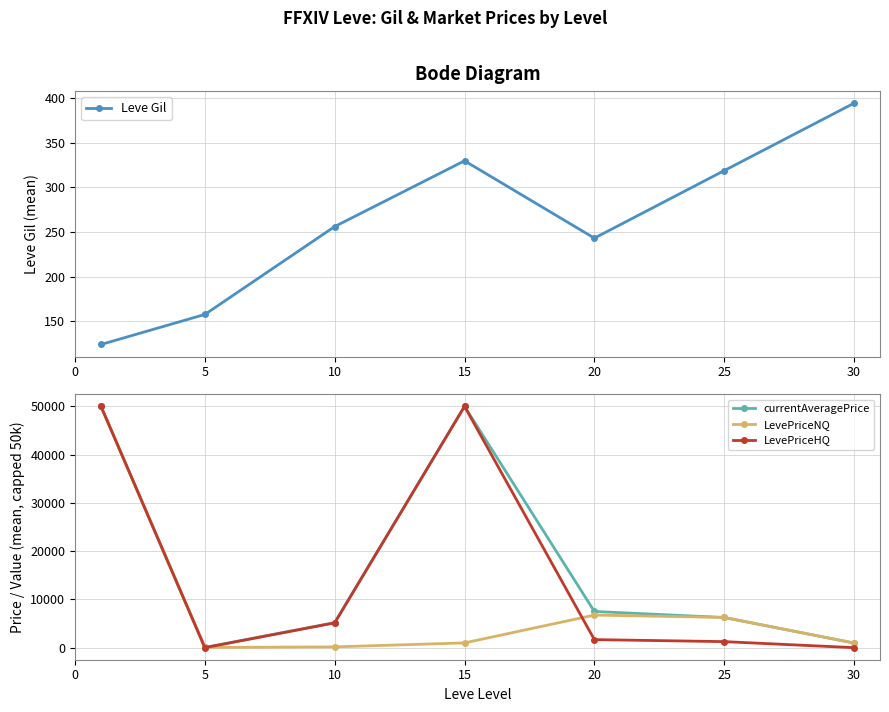

True or false: currentAveragePrice has a value of 2084.0 at 10.

False